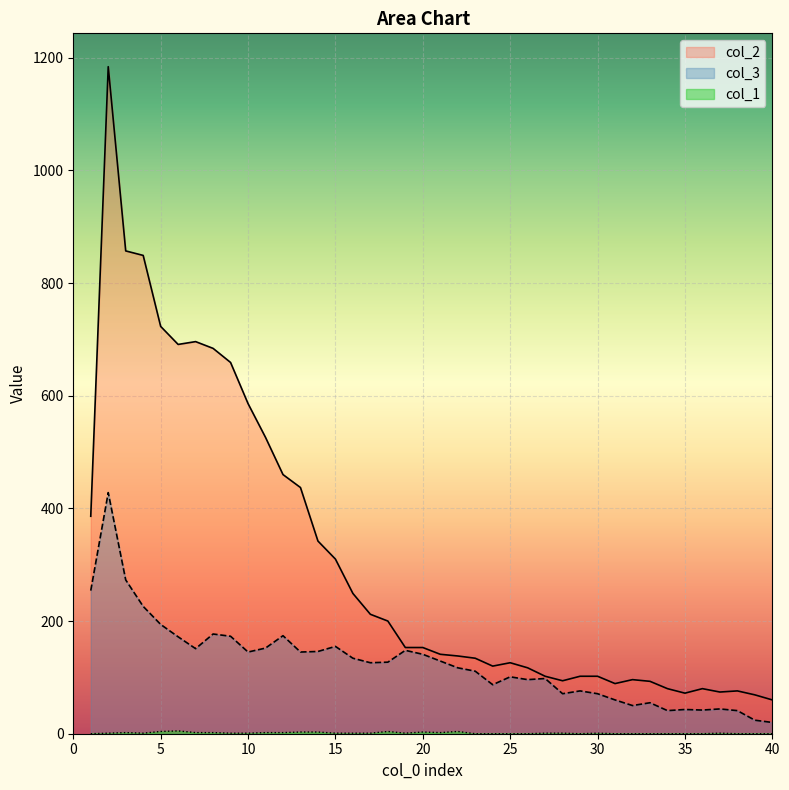

What is the sum of the col_3 values at 9 and 19?

321